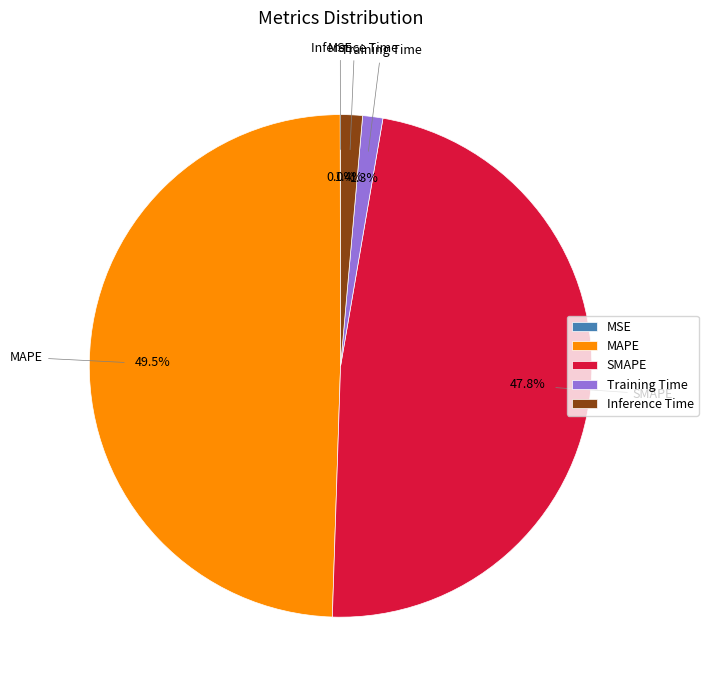

Which has a higher value, SMAPE or MAPE?

MAPE